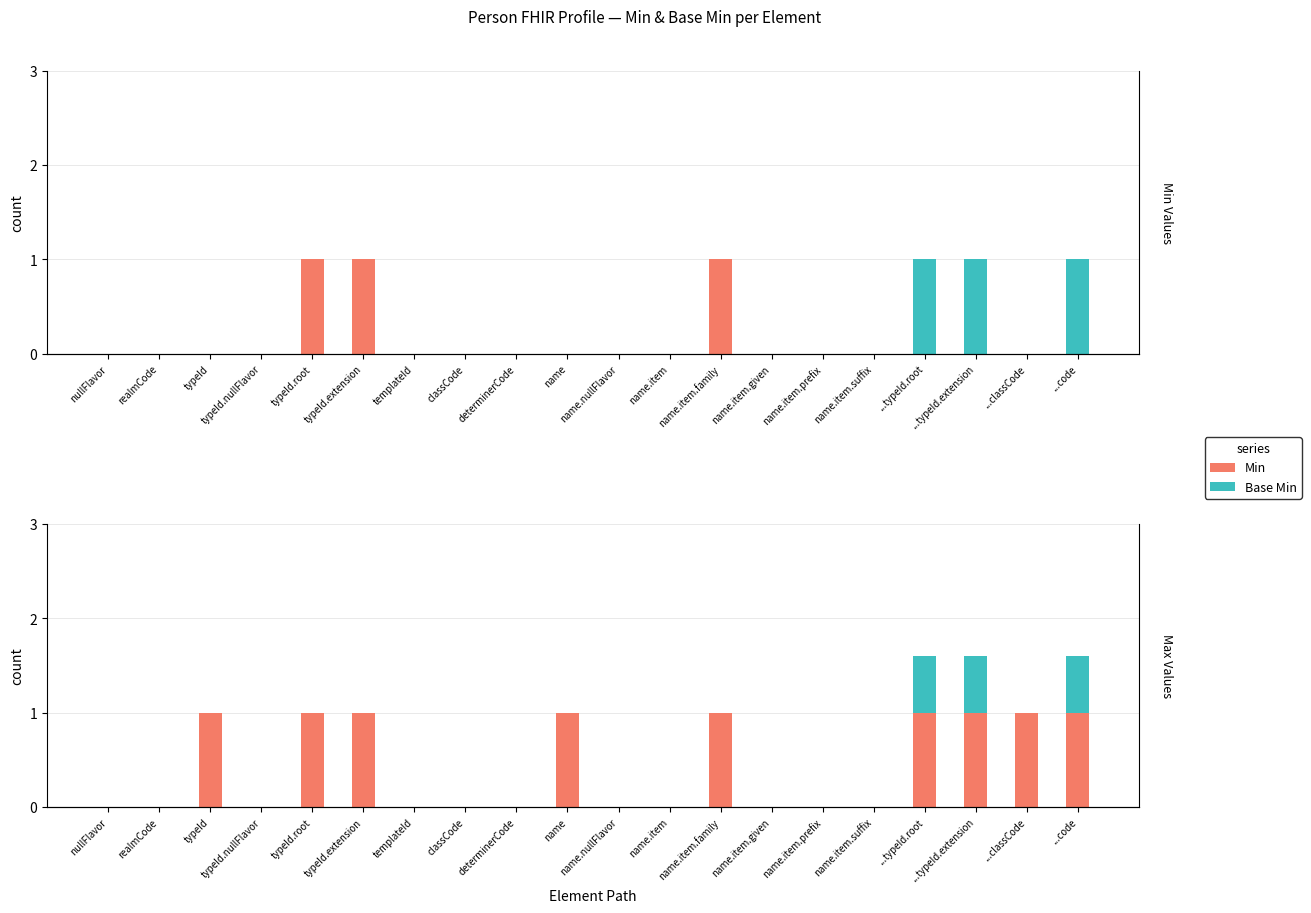

What position from the left is ...typeId.extension?

18